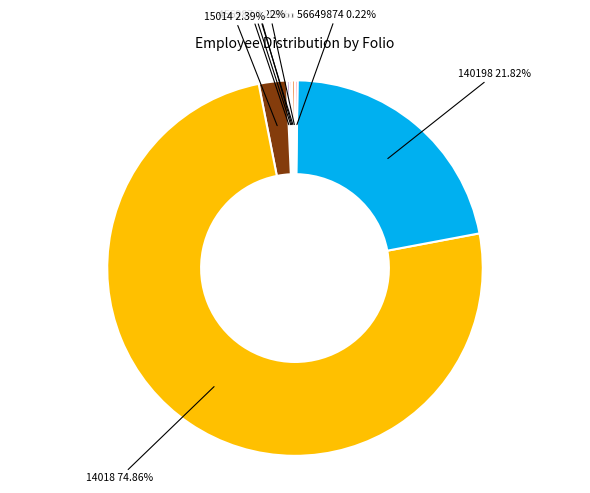

Is there any slice that represents more than half of the pie?

Yes